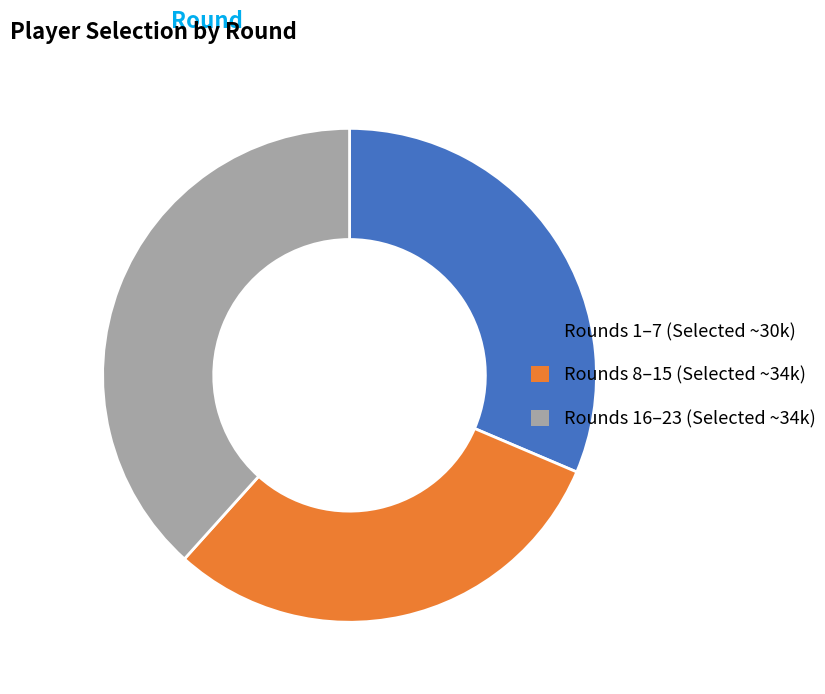

How many segments does this pie chart have?

3